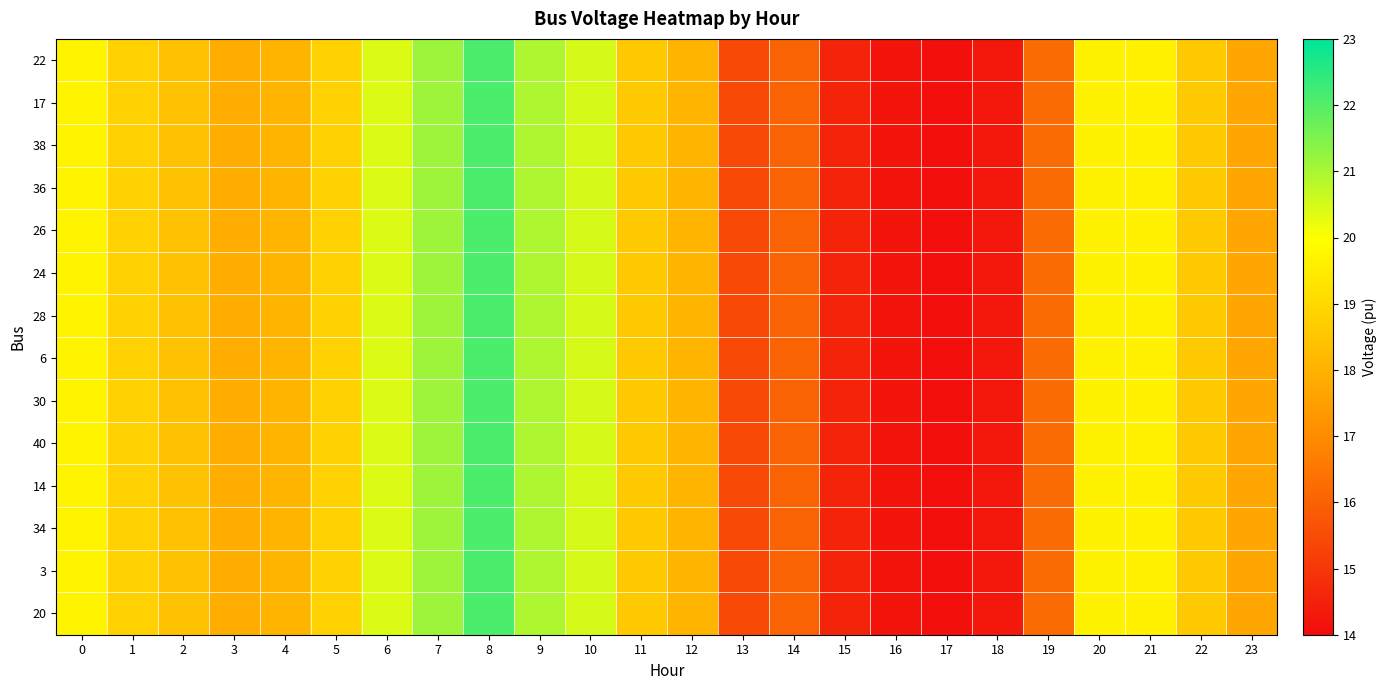

At how many categories does at least one series exceed 21?

2